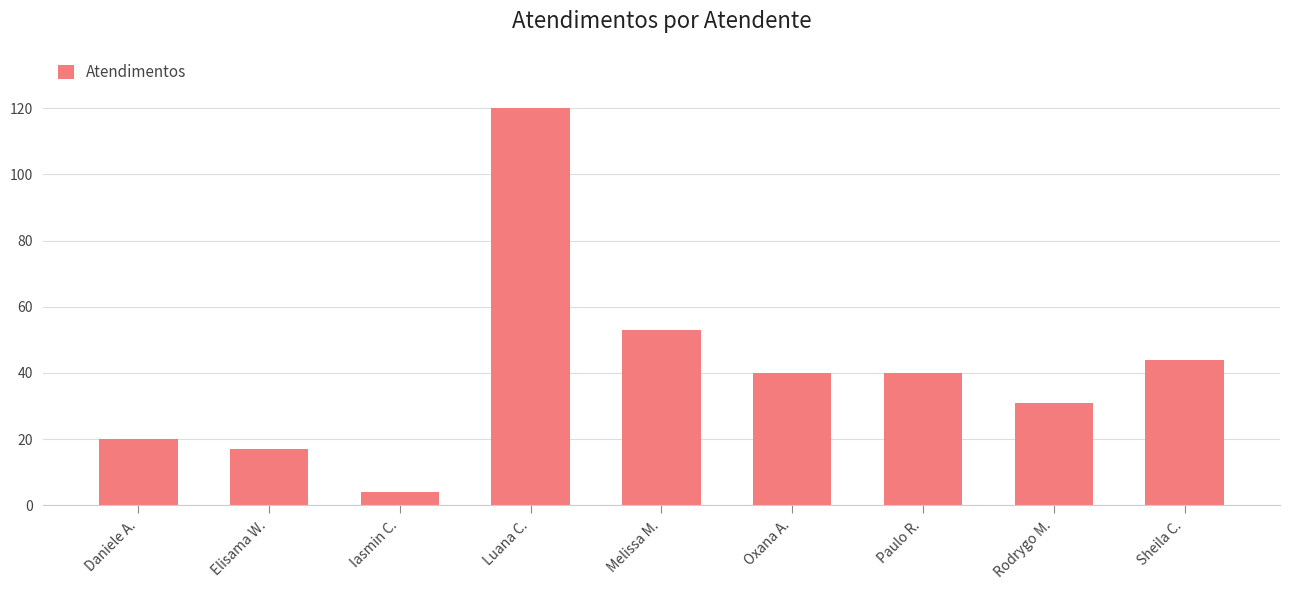

Reading left to right, list all the values displayed in this chart.

20	17	4	120	53	40	40	31	44